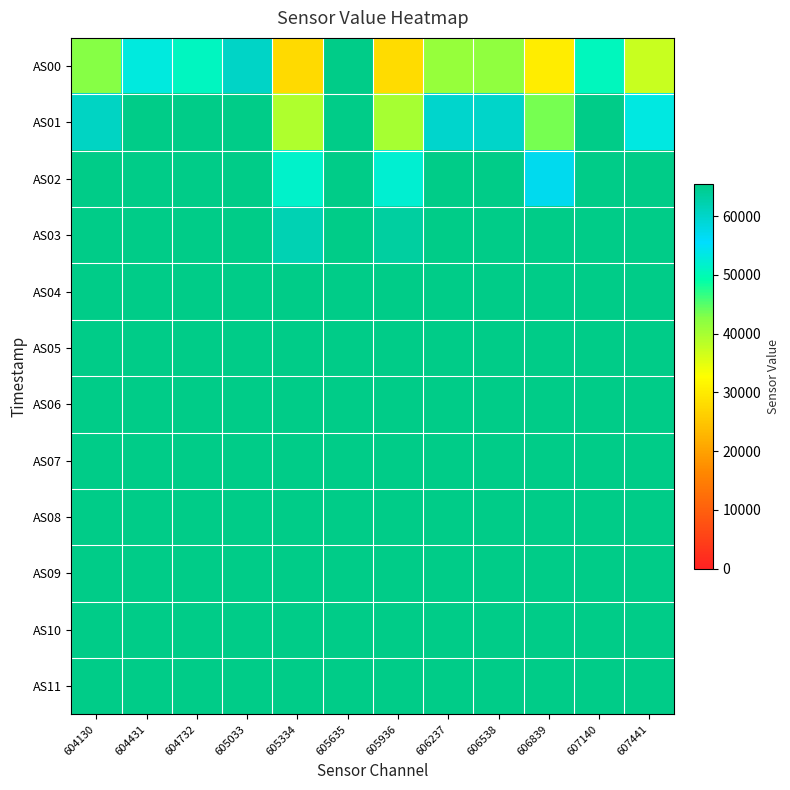

At how many categories does at least one series exceed 38240?

12